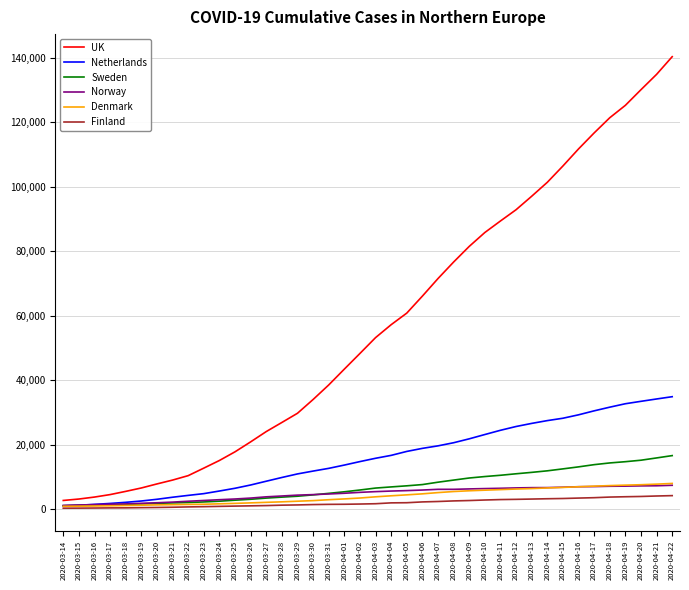

Which series has the largest total across all categories?

UK